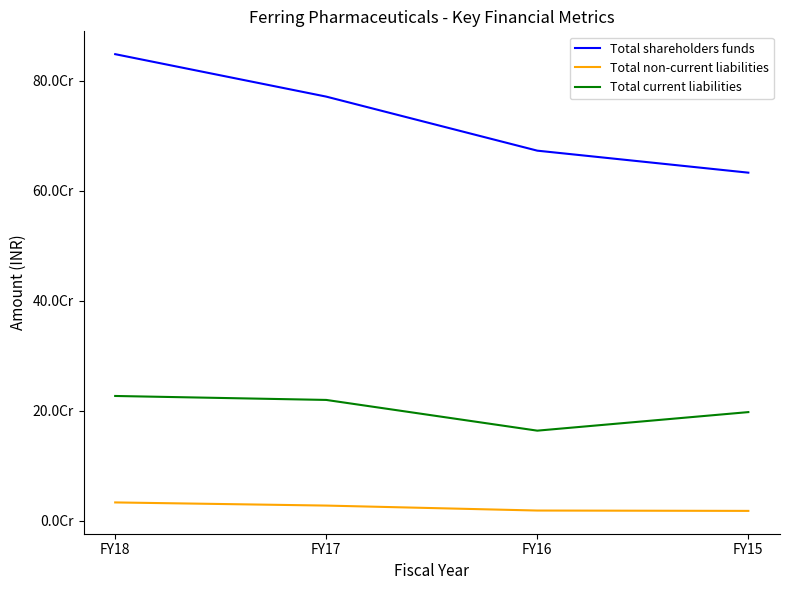

The Total current liabilities series shows 332563231.2 at FY15. True or false?

False